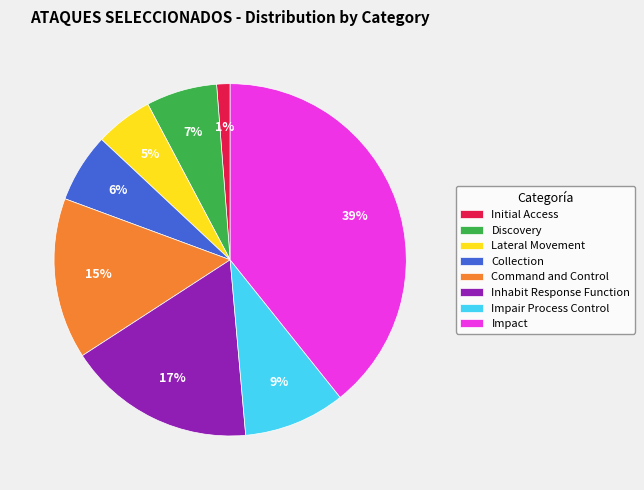

Is the sum of Initial Access and Collection greater than half?

No